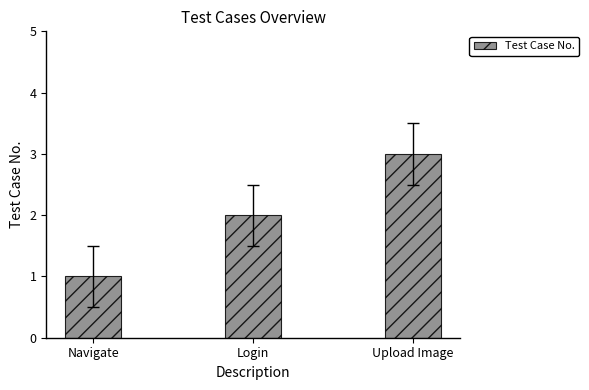

At which label is the value closest to 2?

Login